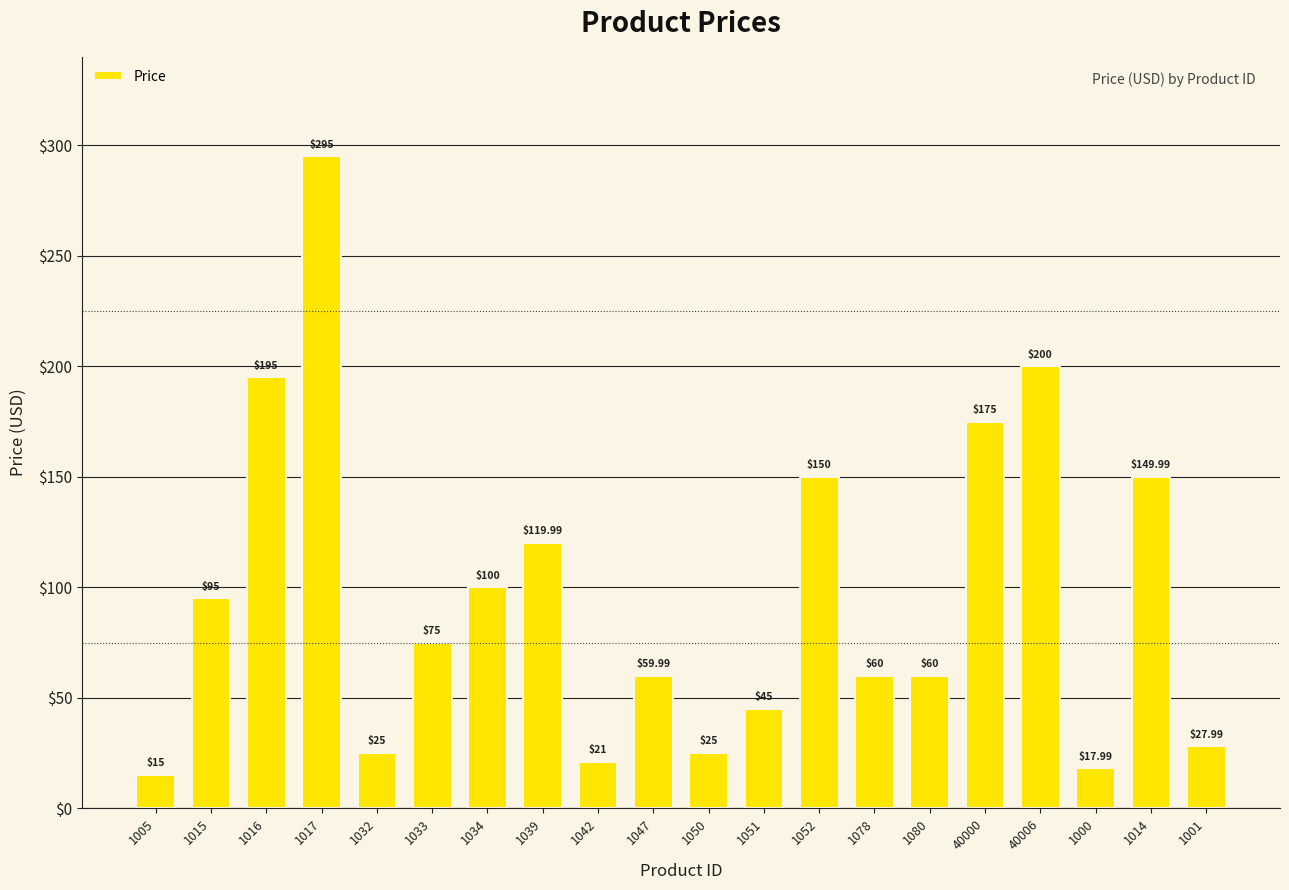

Reading left to right, list all the values displayed in this chart.

15.0	95.0	195.0	295.0	25.0	75.0	100.0	120.0	21.0	60.0	25.0	45.0	150.0	60.0	60.0	175.0	200.0	18.0	150.0	28.0